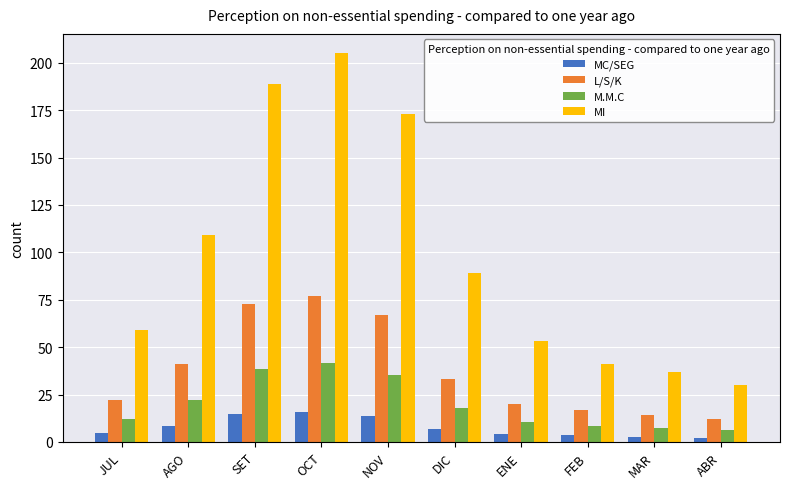

What is the label of the 3rd bar from the right?

FEB